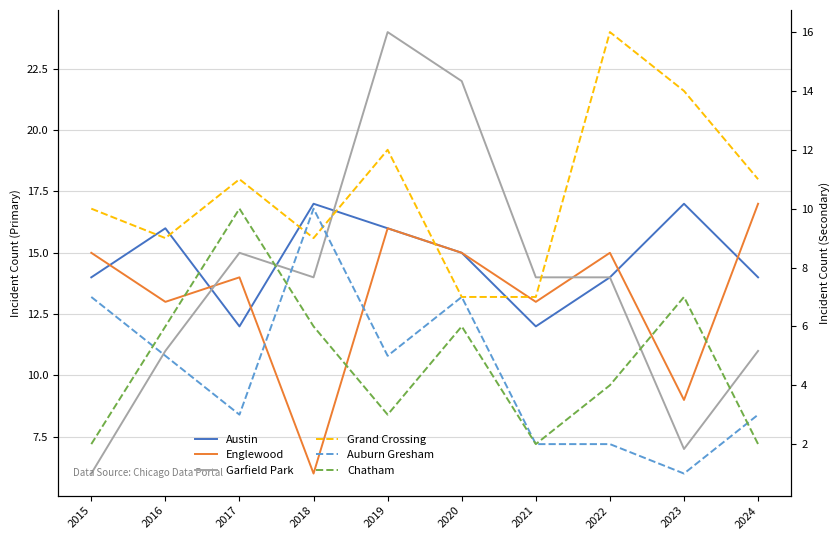

Which series has the largest total across all categories?

Austin